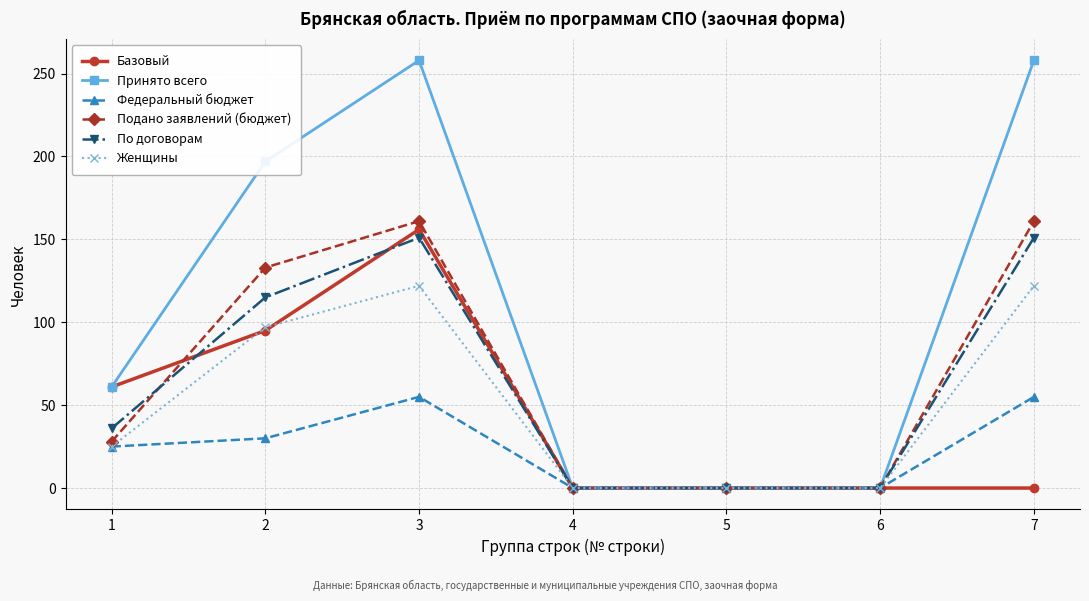

What is the value of the По договорам point at the 1st from the left?

36